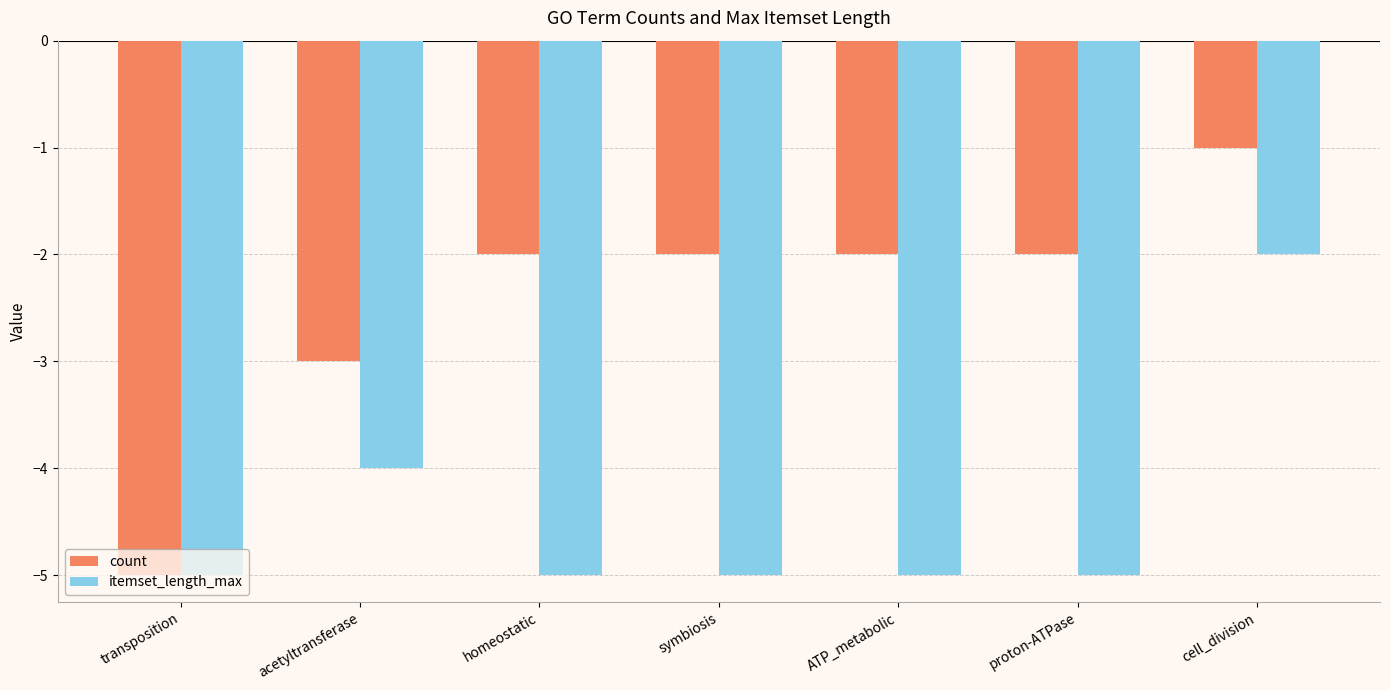

True or false: count has a value of -5 at transposition.

True